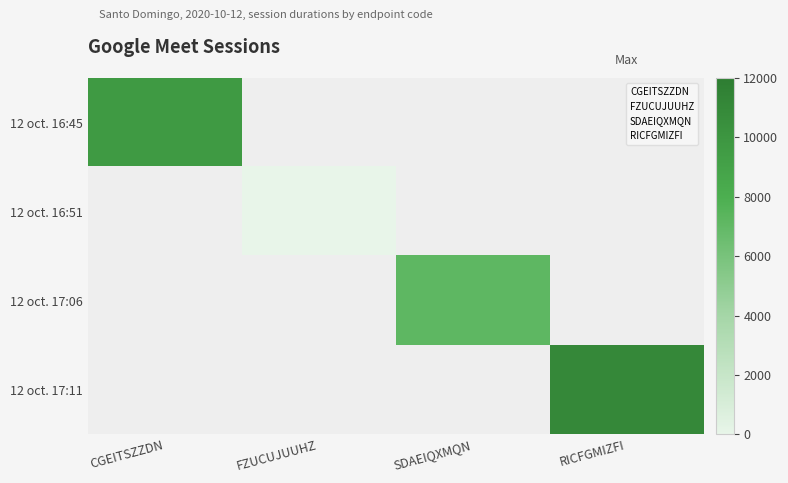

Which series has the widest spread of values?

12 oct. 16:45